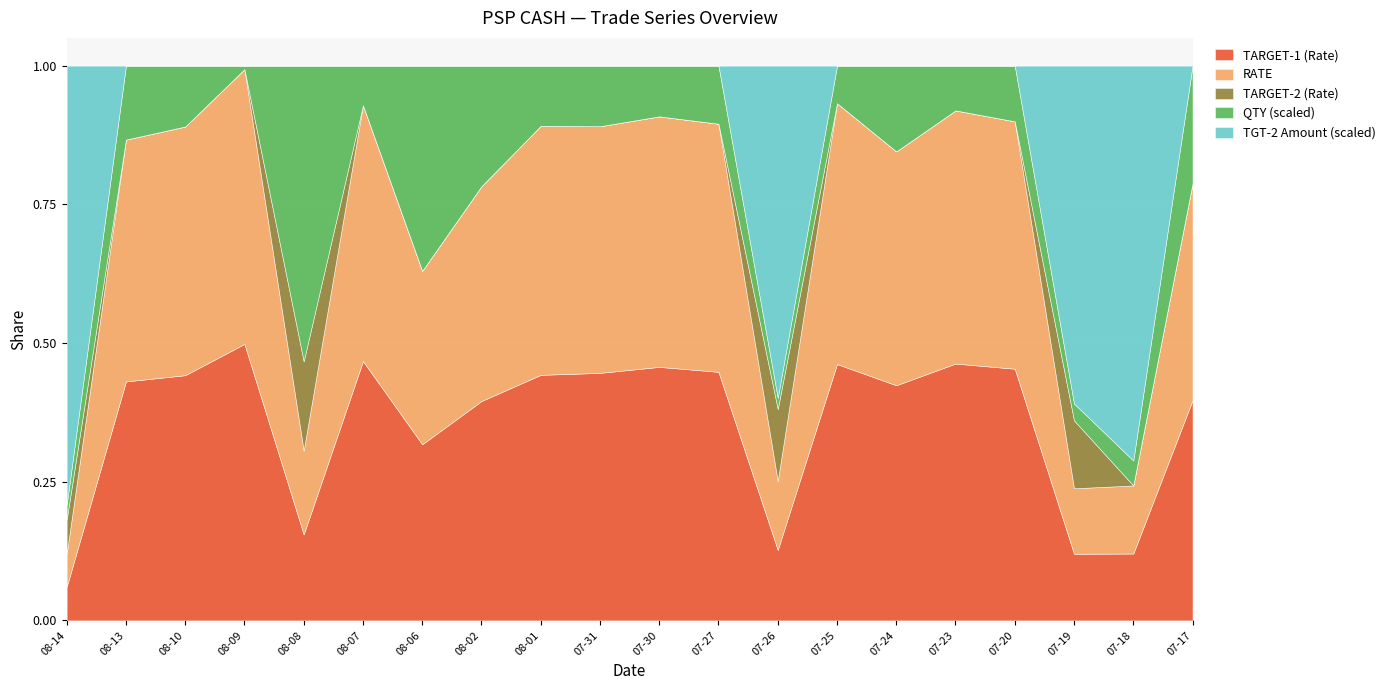

What is the total value across all series at 08-14?

1.0